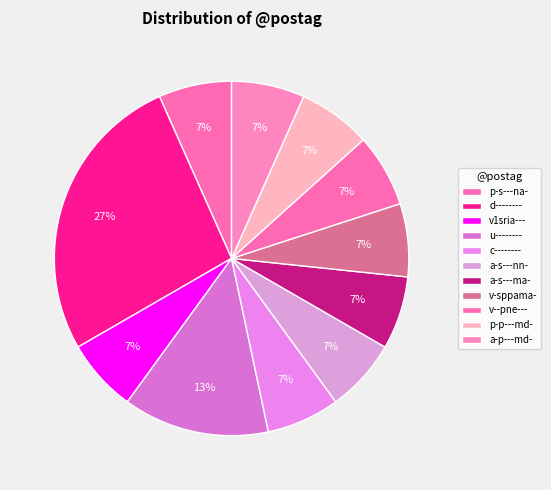

Count the number of slices in the pie.

11